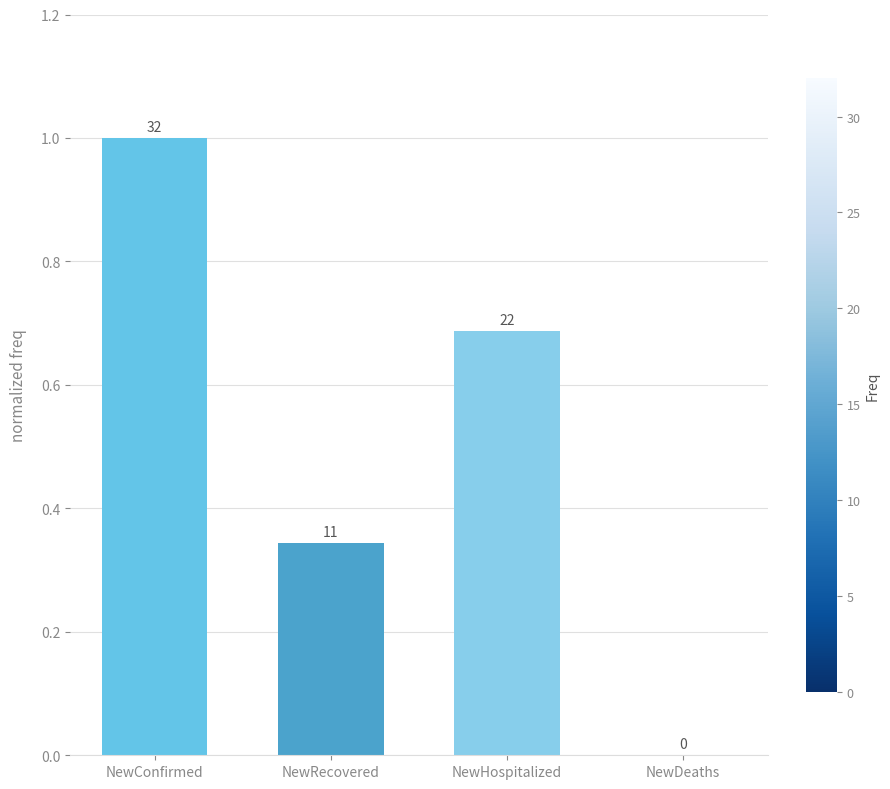

What is the sum of the values at NewDeaths and NewRecovered?

0.3